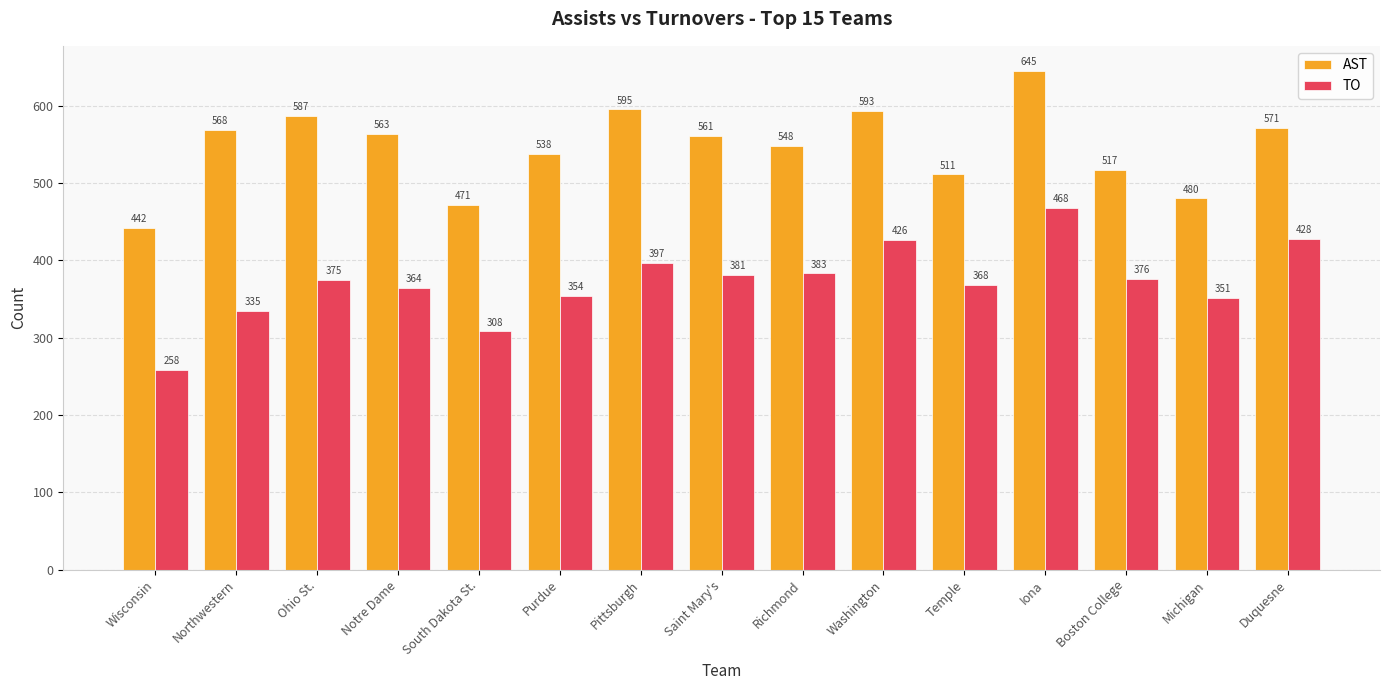

Rank the series at Purdue from highest to lowest value.

AST, TO